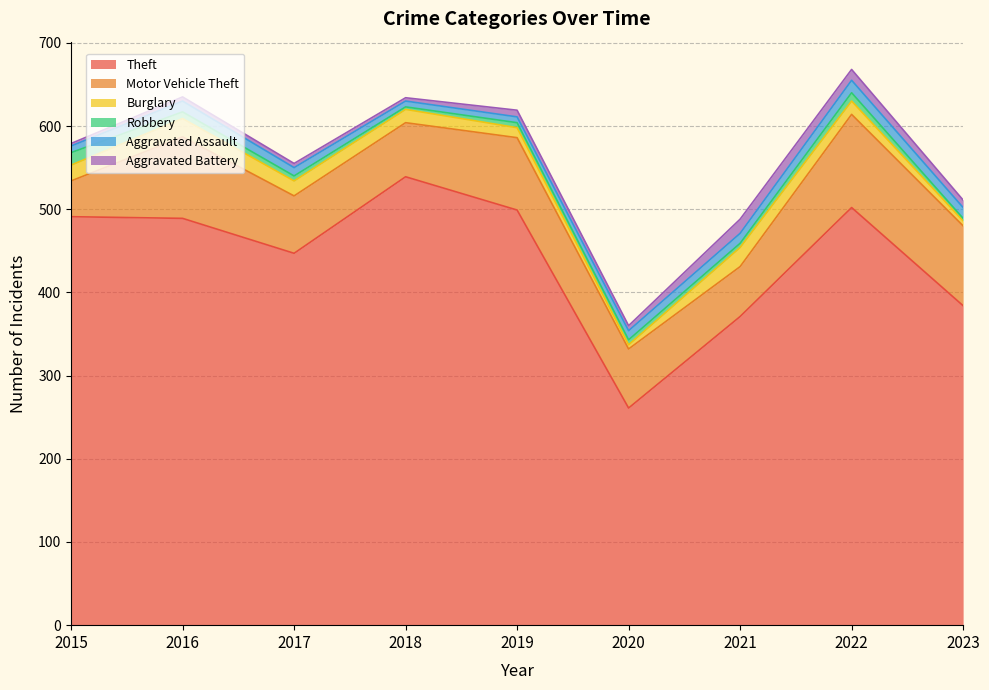

At which category does Theft reach its first local peak?

2018